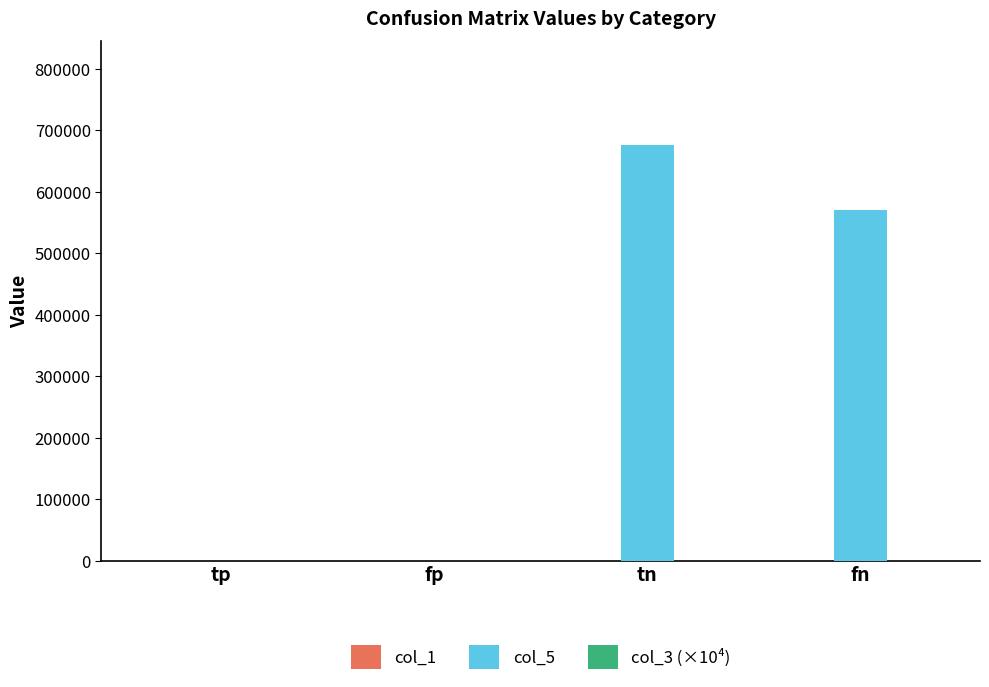

The col_5 series shows 342110.2 at tp. True or false?

False